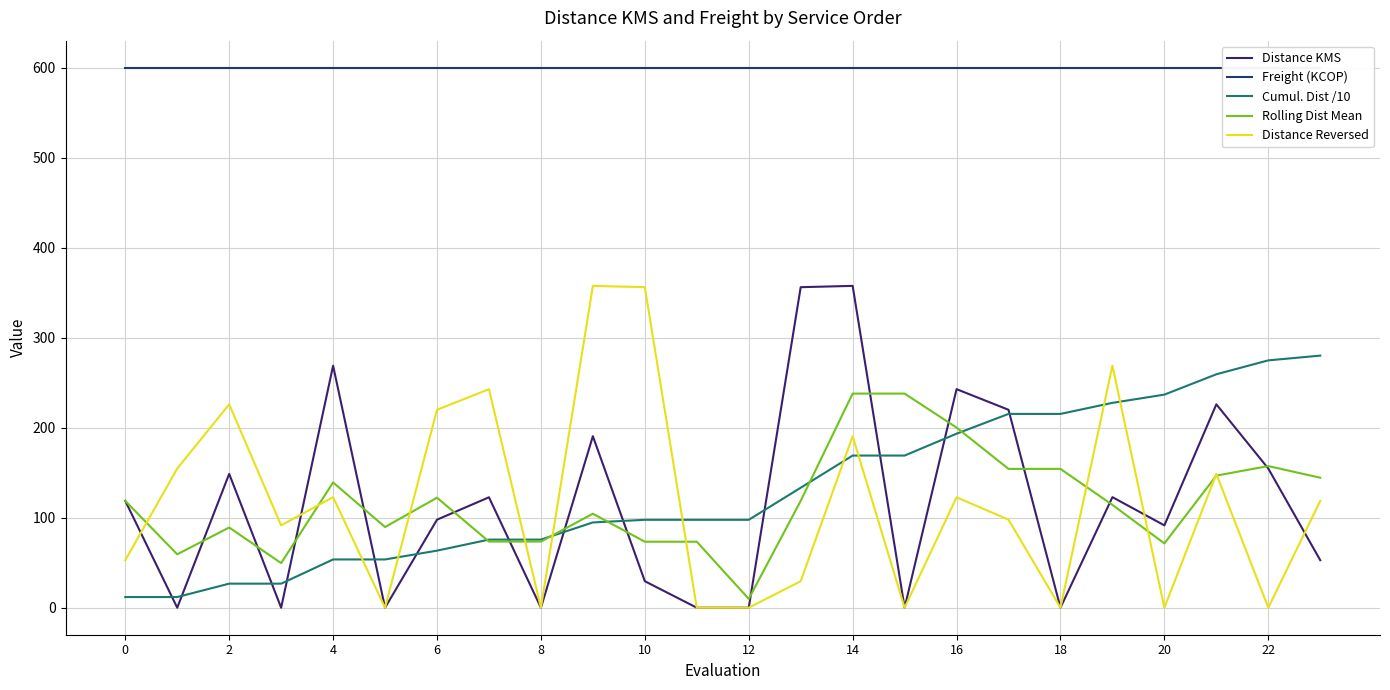

The Rolling Dist Mean series shows 393.1 at 15. True or false?

False